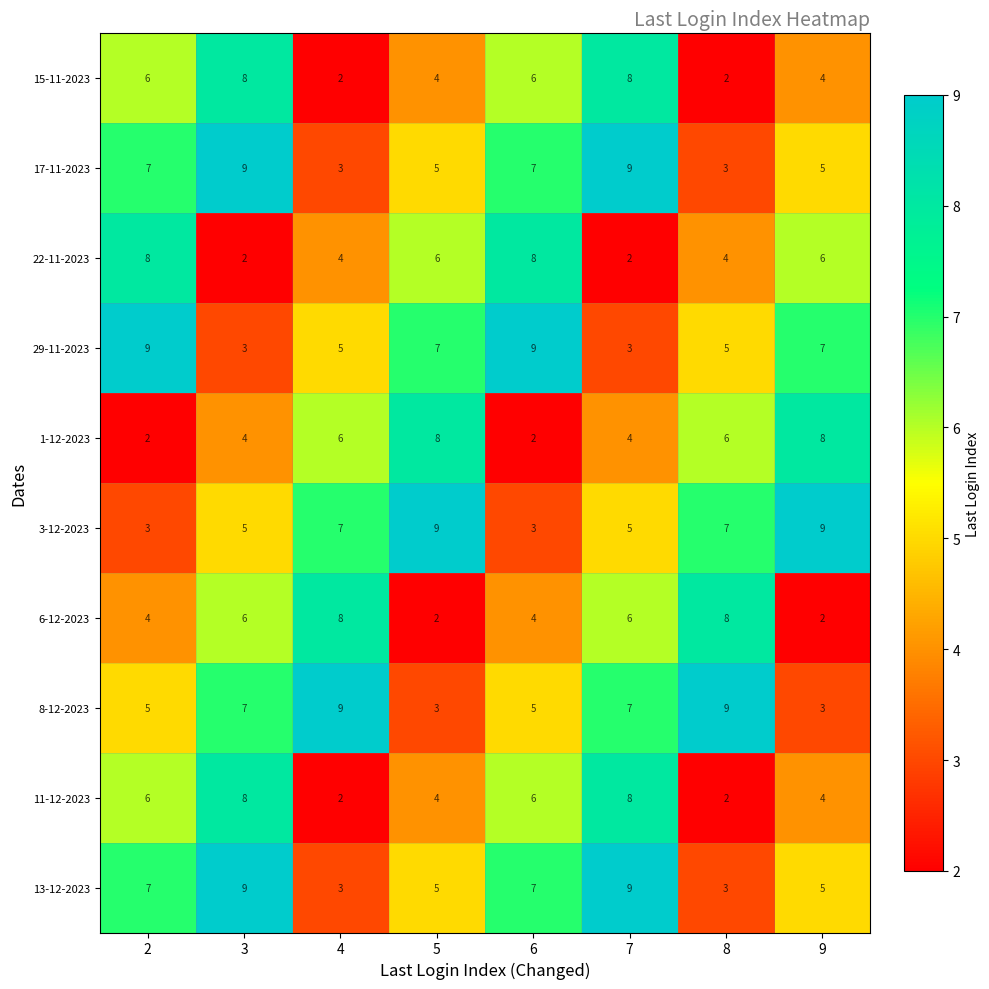

Read the 6-12-2023 value at 8.

8